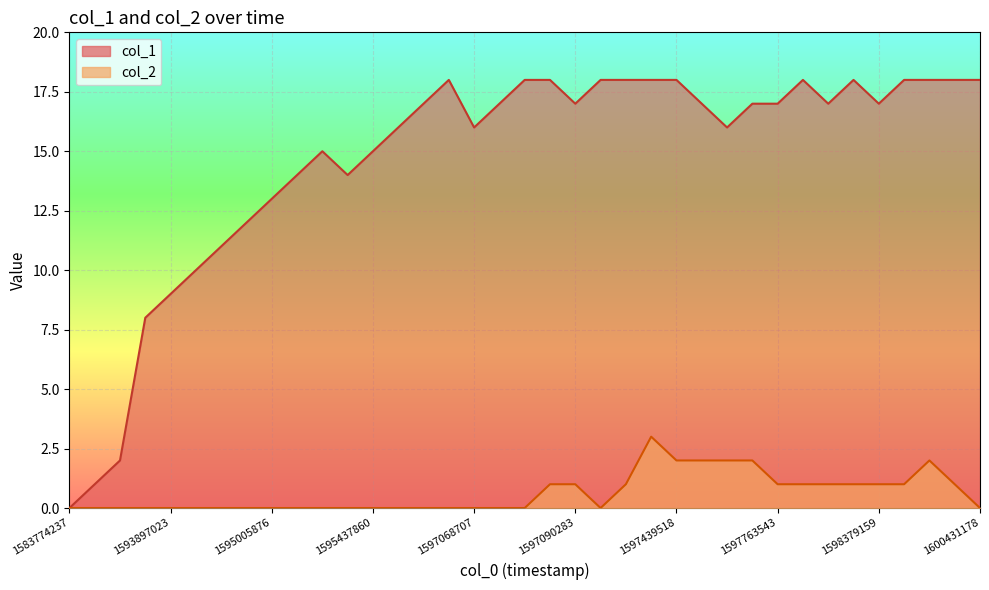

At how many categories does at least one series exceed 4?

34